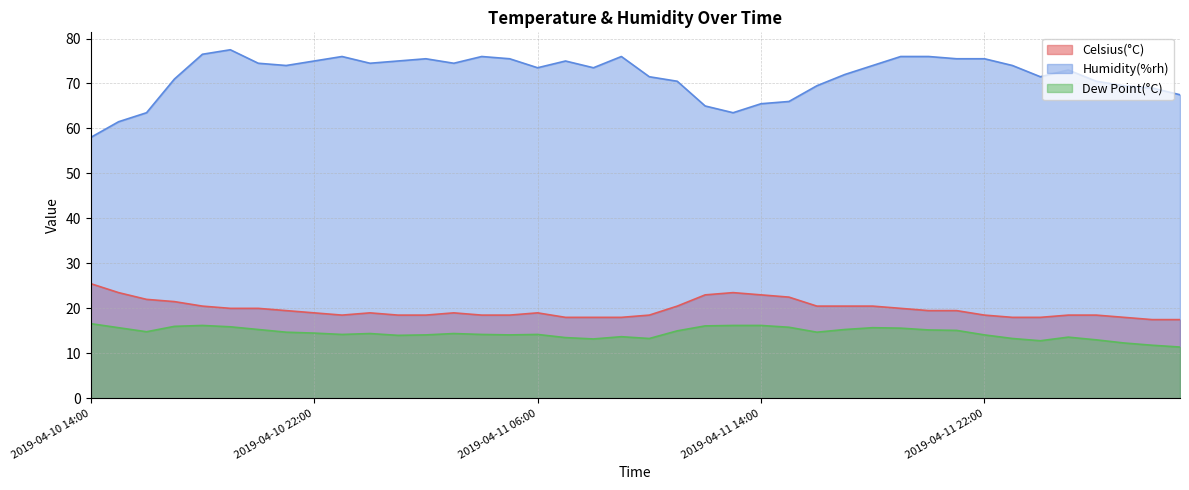

What is the maximum value for Dew Point(°C)?

16.6